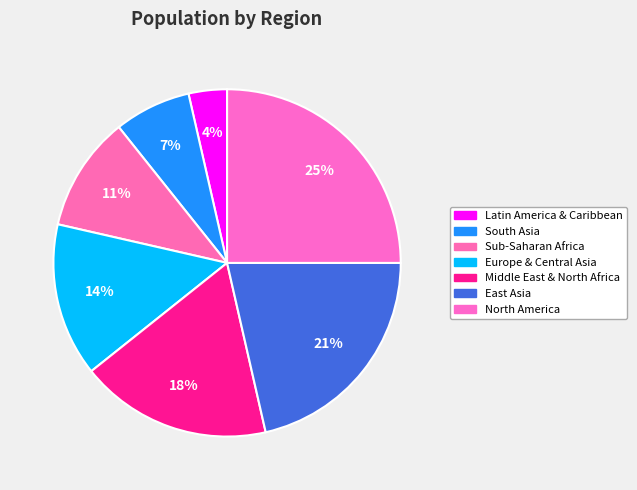

Count the number of slices in the pie.

7